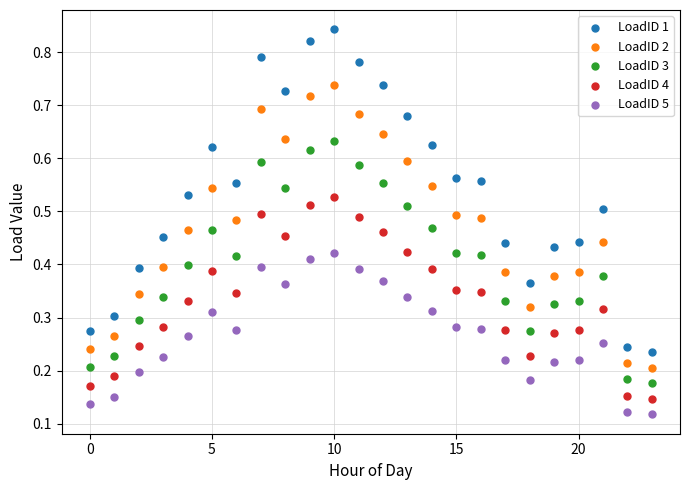

Which series has the largest Y range (max minus min)?

LoadID 1